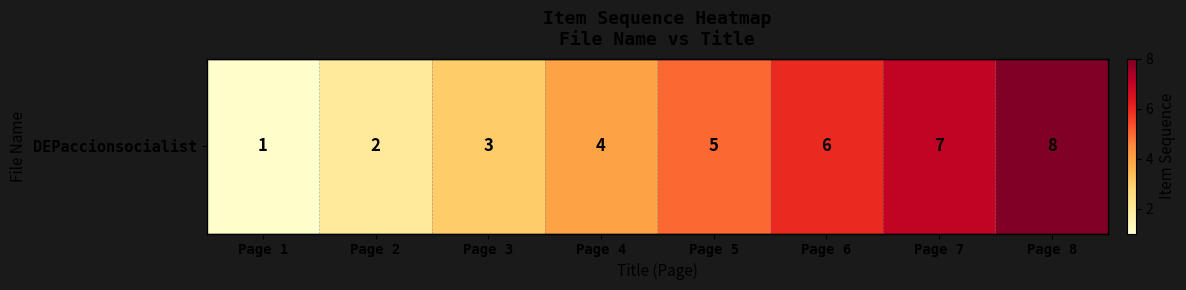

What is the change in value from Page 3 to Page 8?

+5